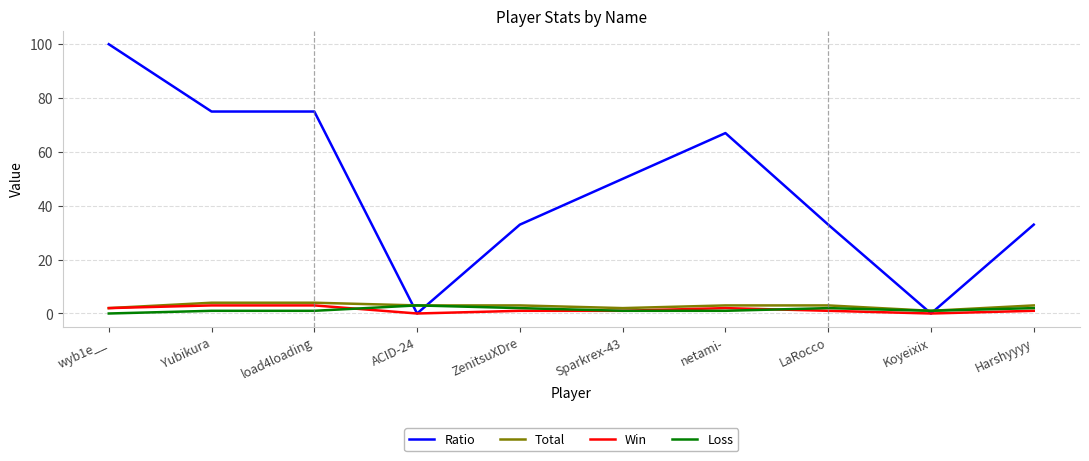

Is it true that Ratio equals 128 at load4loading?

False